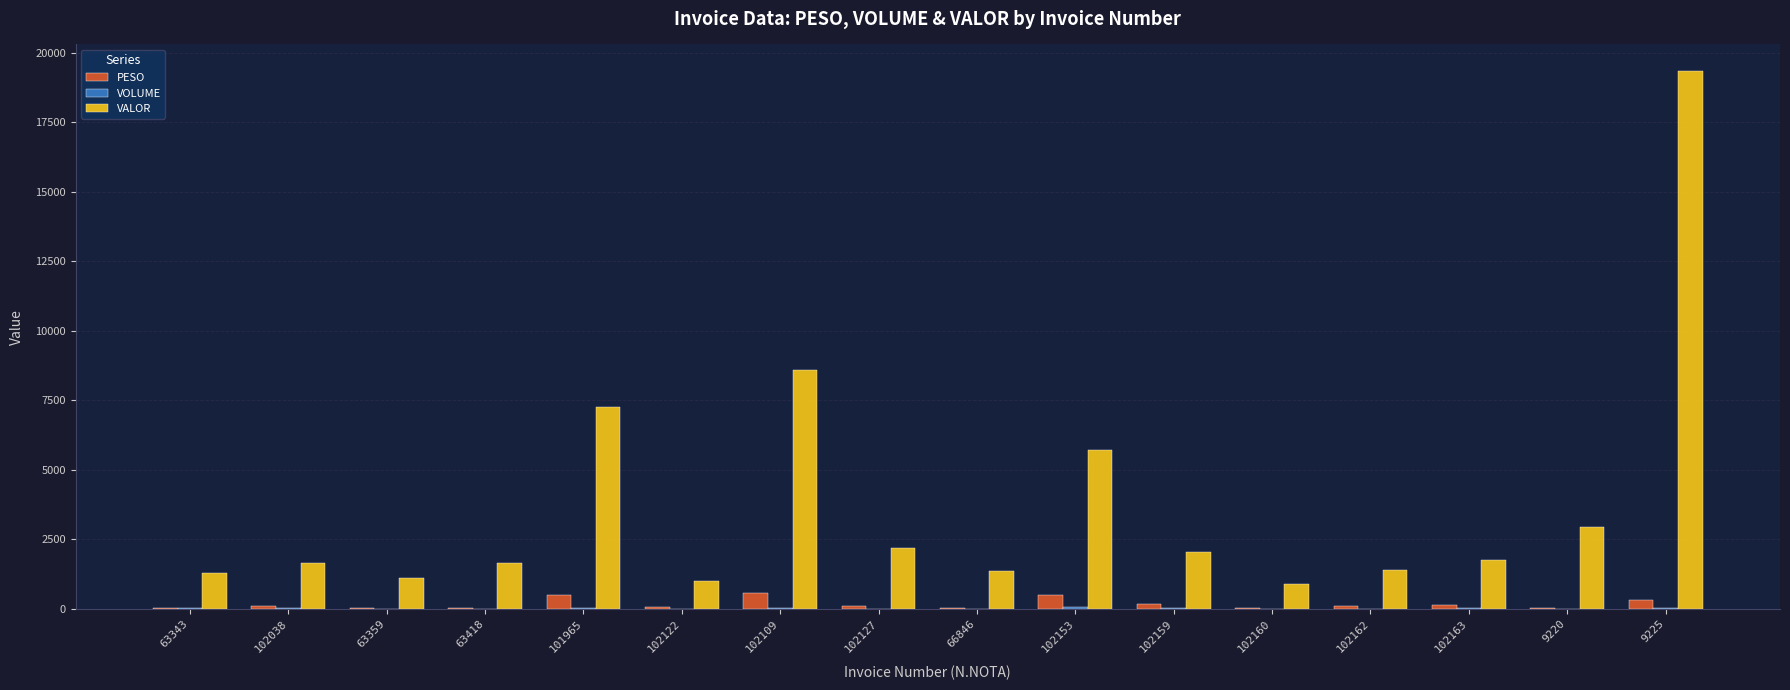

The value of PESO at 102122 is 84.0. True or false?

True